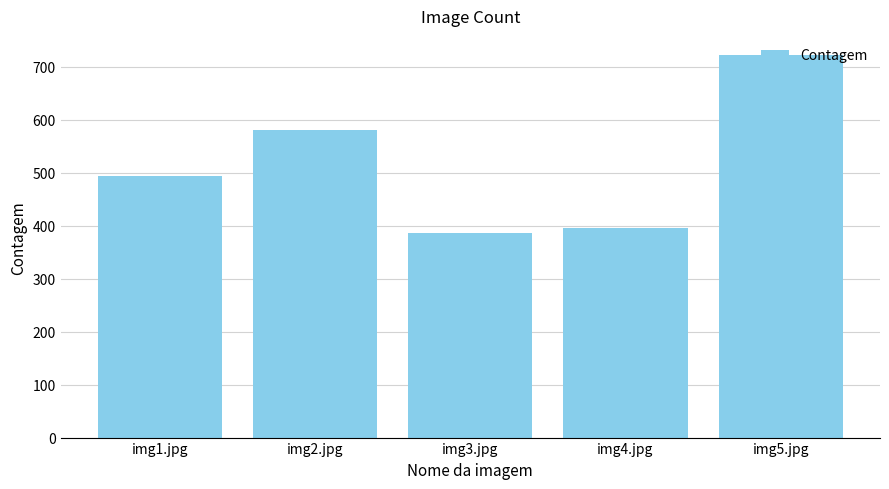

How many bars are there in total?

5